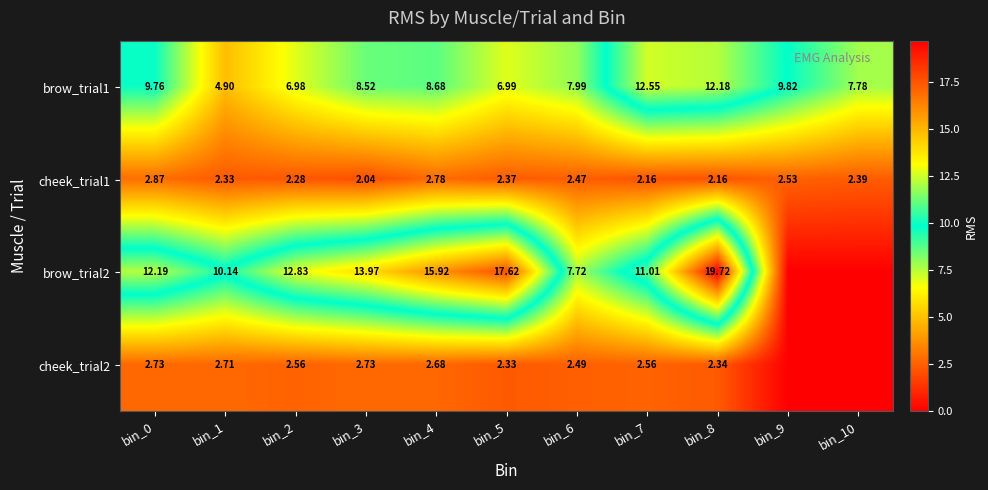

Is the value of brow_trial1 at bin_4 greater than the value of brow_trial2 at bin_2?

No